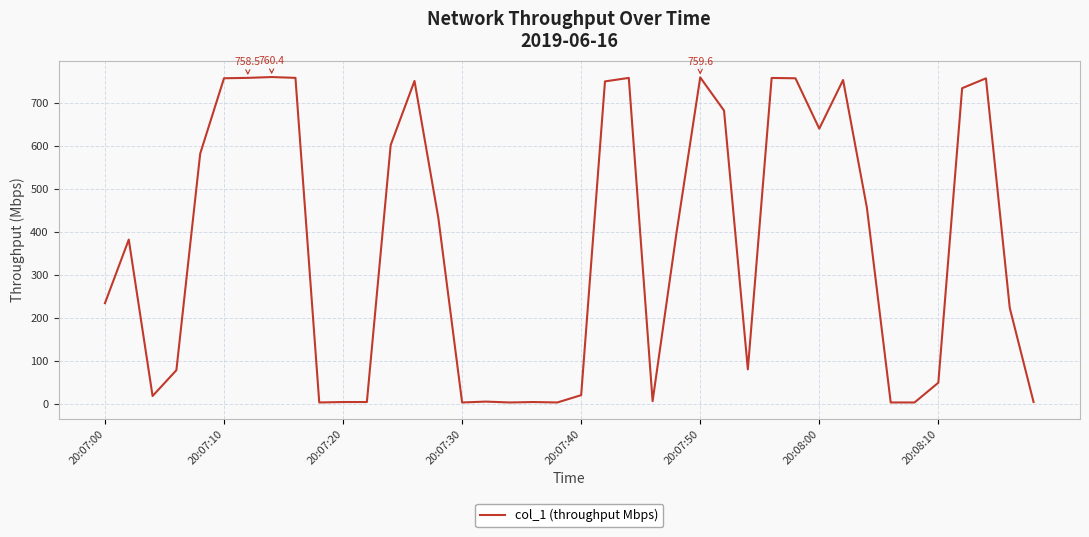

True or false: there are more than 0 points higher than both neighbors.

True